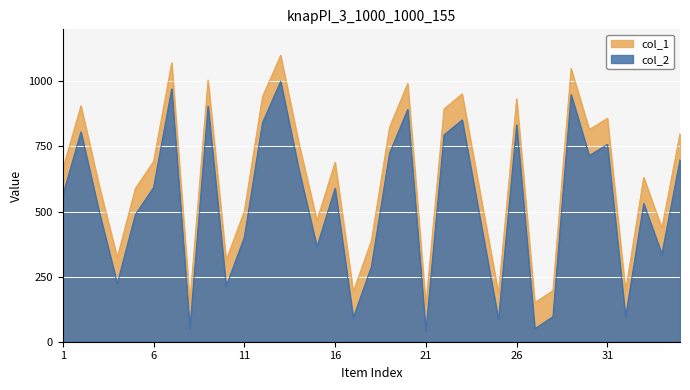

What is the difference between the col_1 values at 29 and 14?

286